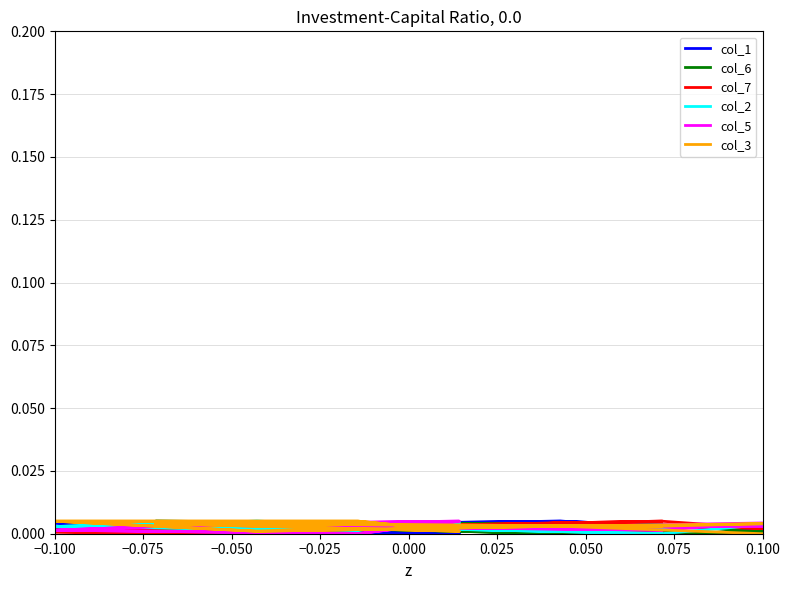

Is the value of col_5 at −0.025 greater than the value of col_1 at −0.075?

No